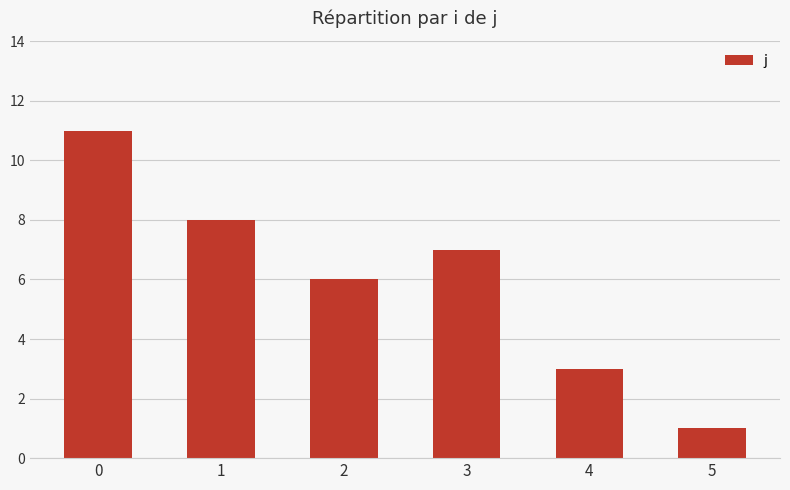

What is the difference between the values at 3 and 0?

4